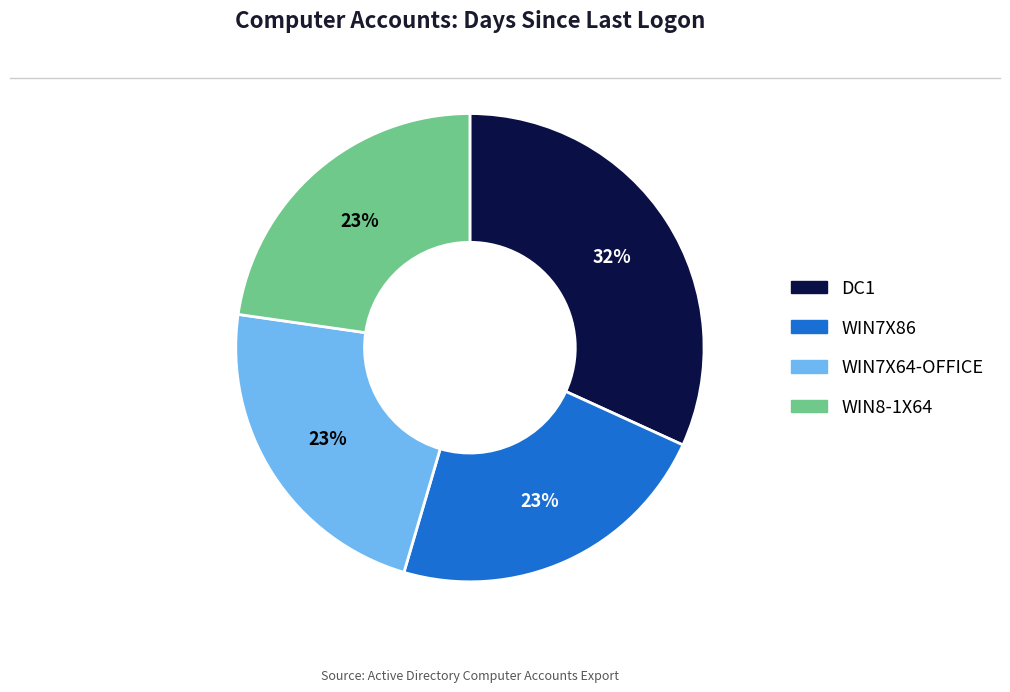

What percentage is the WIN7X64-OFFICE slice, to the nearest percent?

23%